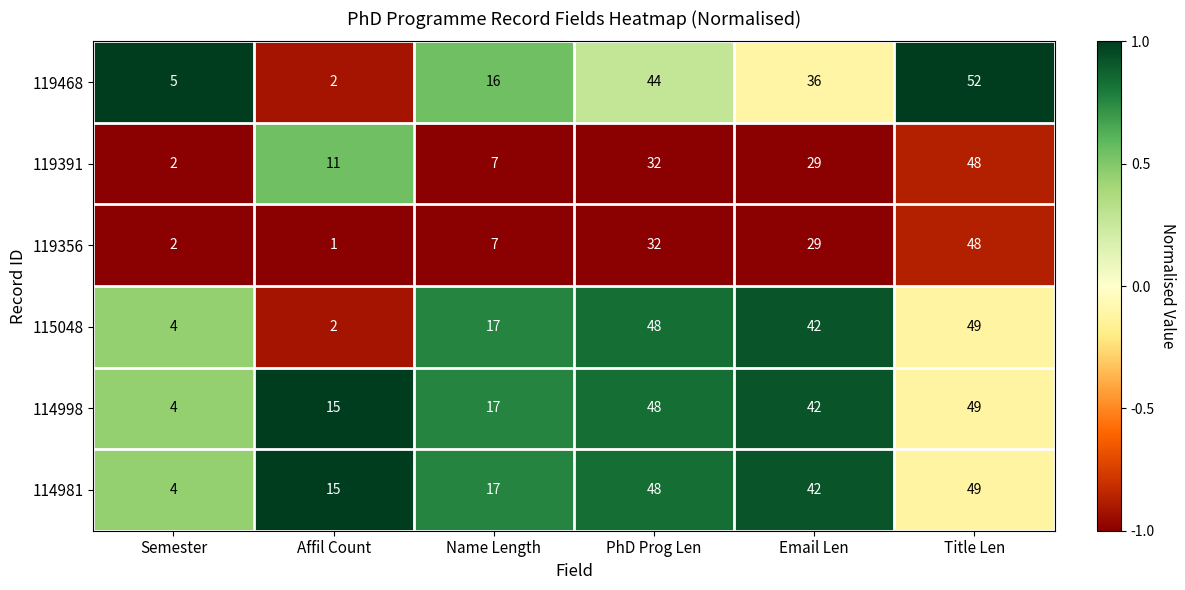

Count the number of data series in this chart.

6